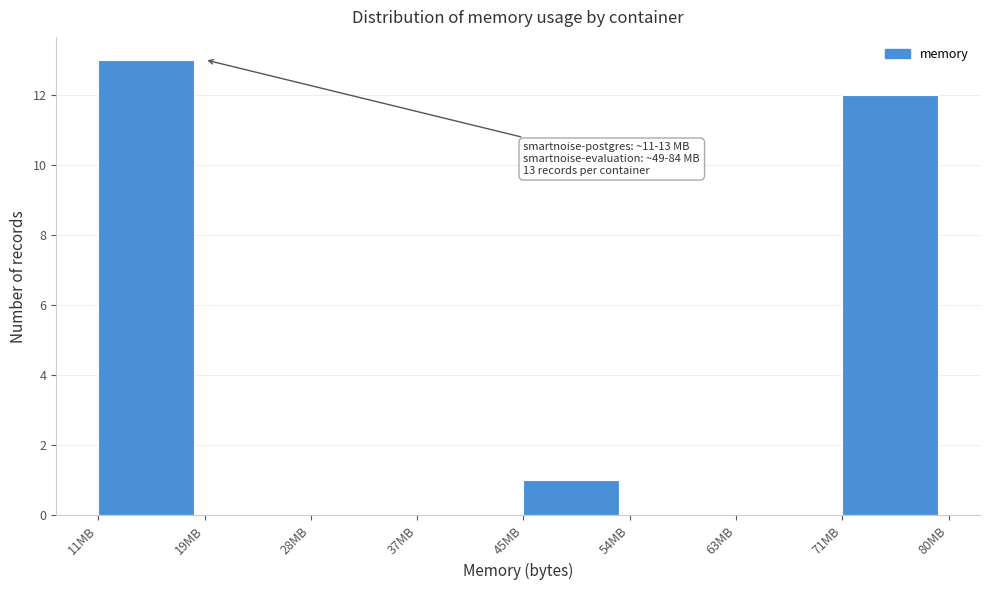

Reading left to right, what are all the values shown in this chart?

11MB=13	19MB=0	28MB=0	37MB=0	45MB=1	54MB=0	63MB=0	71MB=12